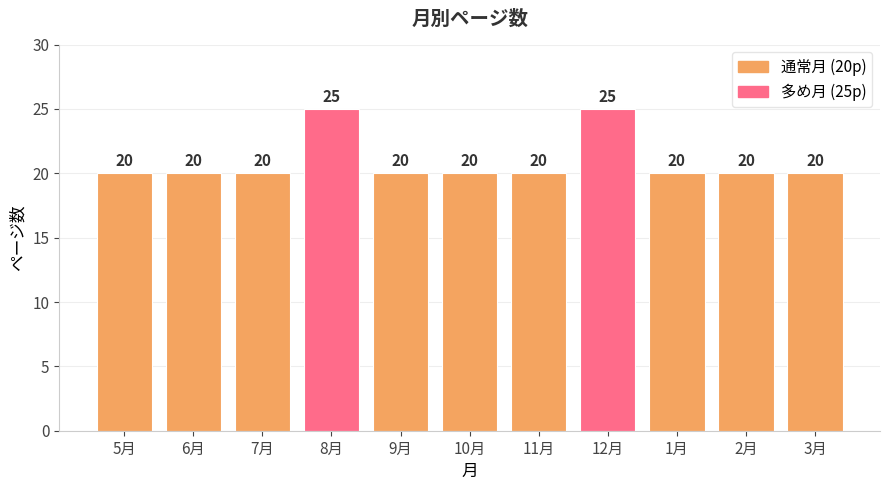

Reading left to right, list all the values displayed in this chart.

5月=20	6月=20	7月=20	8月=25	9月=20	10月=20	11月=20	12月=25	1月=20	2月=20	3月=20